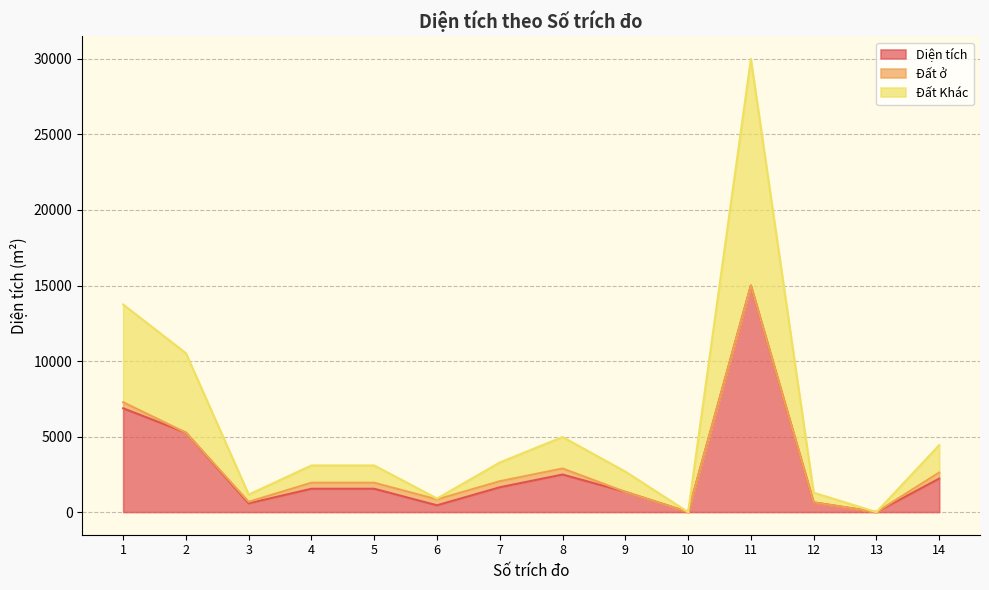

Where is the first local maximum for Đất Khác?

8